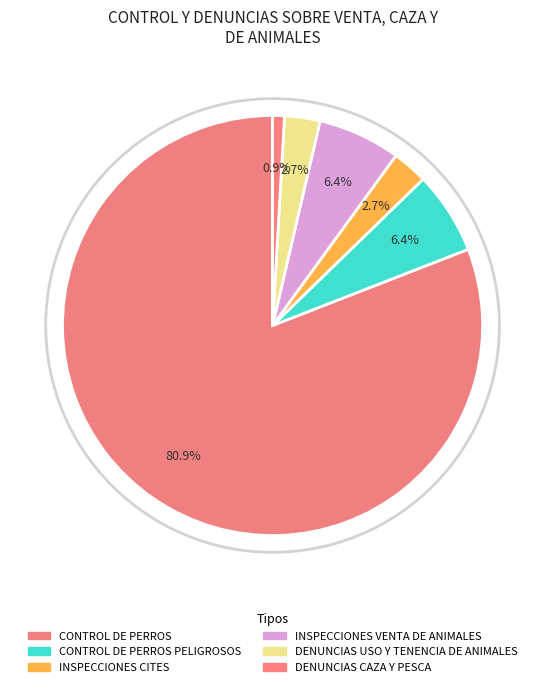

How many segments does this pie chart have?

6